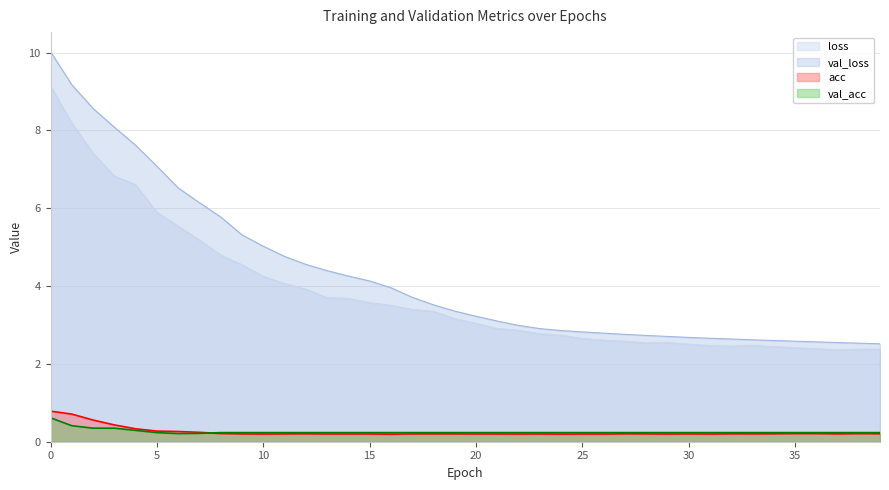

Reading right to left, extract all data points from this chart.

loss: 2.4	2.4	2.4	2.4	2.4	2.4	2.5	2.5	2.5	2.5	2.6	2.5	2.6	2.6	2.7	2.7	2.8	2.9	2.9	3.0	3.2	3.4	3.4	3.5	3.6	3.7	3.7	3.9	4.1	4.3	4.5	4.8	5.2	5.5	5.9	6.6	6.8	7.4	8.2	9.1
val_loss: 2.5	2.5	2.5	2.6	2.6	2.6	2.6	2.6	2.7	2.7	2.7	2.7	2.8	2.8	2.8	2.9	2.9	3.0	3.1	3.2	3.4	3.5	3.7	4.0	4.1	4.3	4.4	4.6	4.8	5.0	5.3	5.8	6.1	6.5	7.1	7.6	8.1	8.6	9.2	10.0
acc: 0.2	0.2	0.2	0.2	0.2	0.2	0.2	0.2	0.2	0.2	0.2	0.2	0.2	0.2	0.2	0.2	0.2	0.2	0.2	0.2	0.2	0.2	0.2	0.2	0.2	0.2	0.2	0.2	0.2	0.2	0.2	0.2	0.2	0.3	0.3	0.3	0.4	0.6	0.7	0.8
val_acc: 0.2	0.2	0.2	0.2	0.2	0.2	0.2	0.2	0.2	0.2	0.2	0.2	0.2	0.2	0.2	0.2	0.2	0.2	0.2	0.2	0.2	0.2	0.2	0.2	0.2	0.2	0.2	0.2	0.2	0.2	0.2	0.2	0.2	0.2	0.2	0.3	0.3	0.3	0.4	0.6